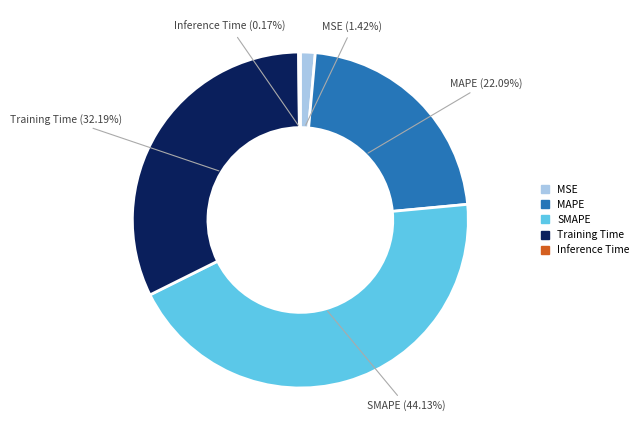

What is the ratio of the value at Training Time to the value at SMAPE?

0.7